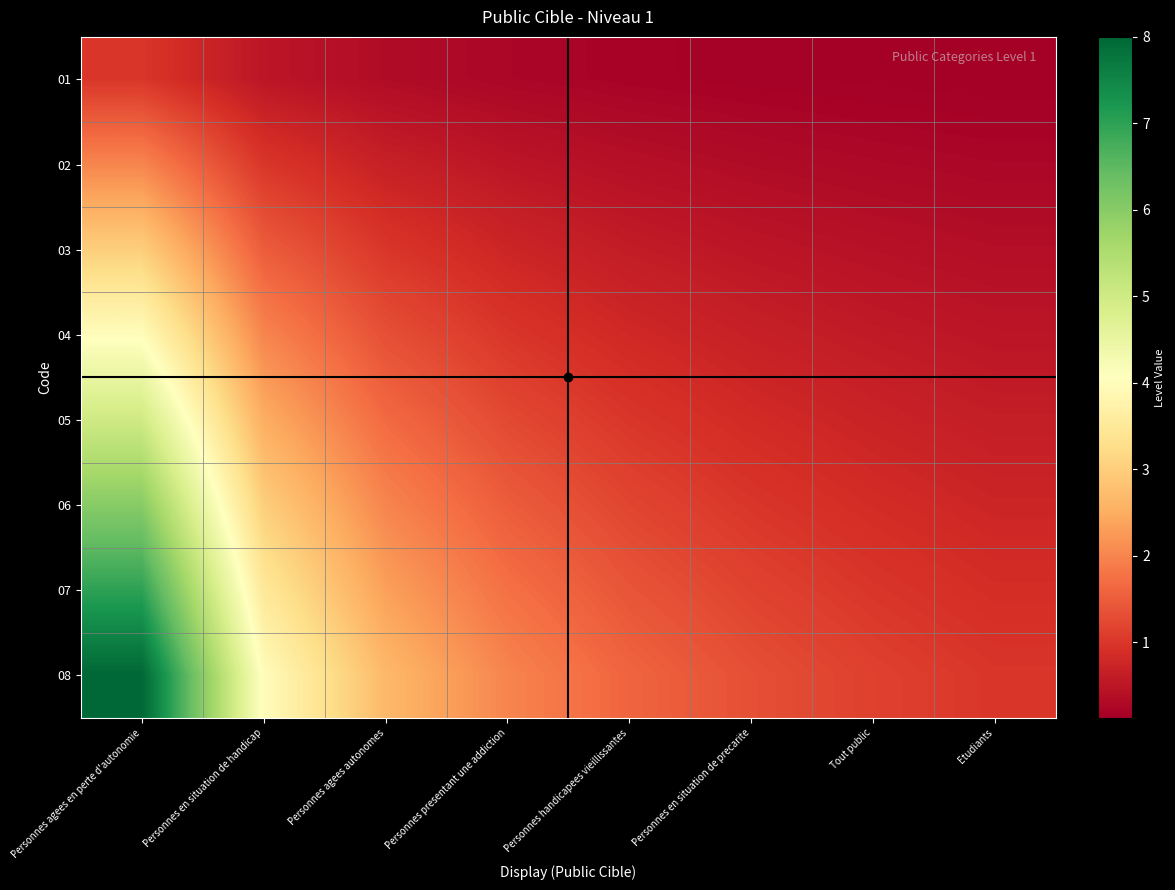

How many distinct data groups are displayed?

8